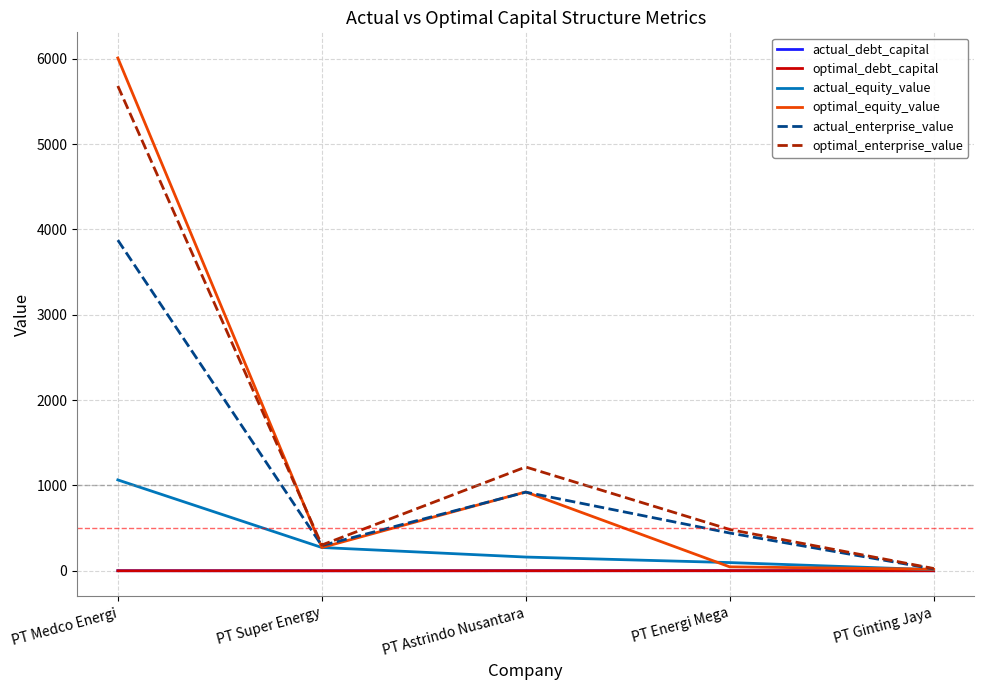

Is the value of optimal_debt_capital at PT Astrindo Nusantara greater than the value of actual_equity_value at PT Astrindo Nusantara?

No